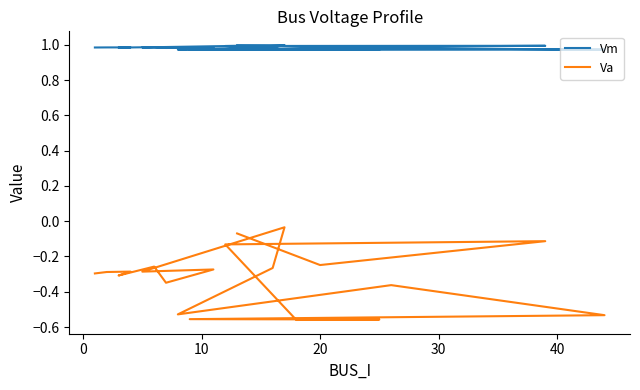

Which series has the largest range (max minus min)?

Va